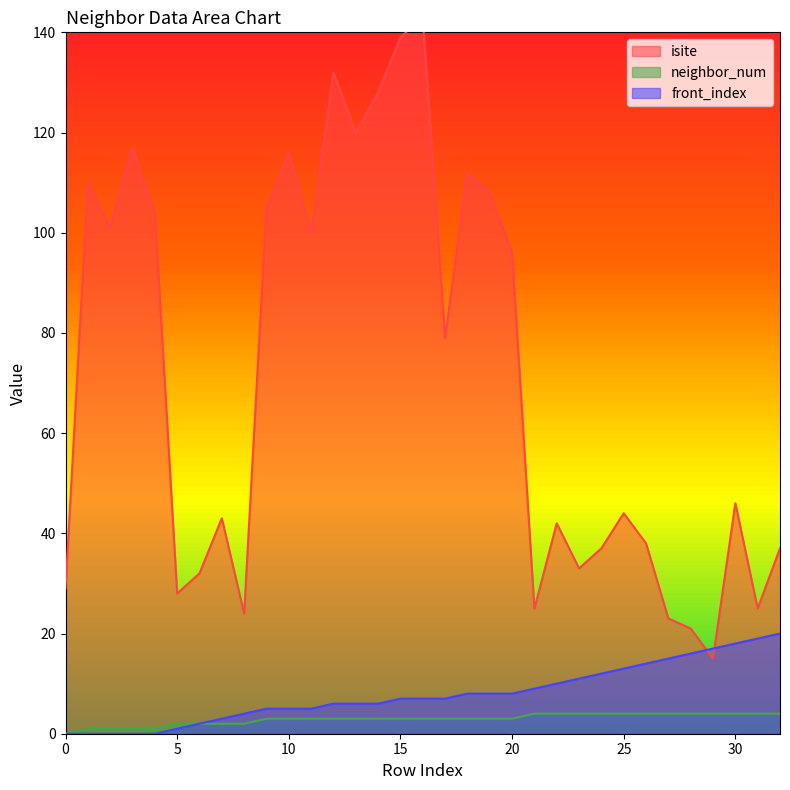

Reading left to right, list all the values displayed in this chart.

isite: 29	110	101	117	104	28	32	43	24	105	116	100	132	120	128	139	143	79	112	108	96	25	42	33	37	44	38	23	21	15	46	25	37
neighbor_num: 0	1	1	1	1	2	2	2	2	3	3	3	3	3	3	3	3	3	3	3	3	4	4	4	4	4	4	4	4	4	4	4	4
front_index: 0	0	0	0	0	1	2	3	4	5	5	5	6	6	6	7	7	7	8	8	8	9	10	11	12	13	14	15	16	17	18	19	20